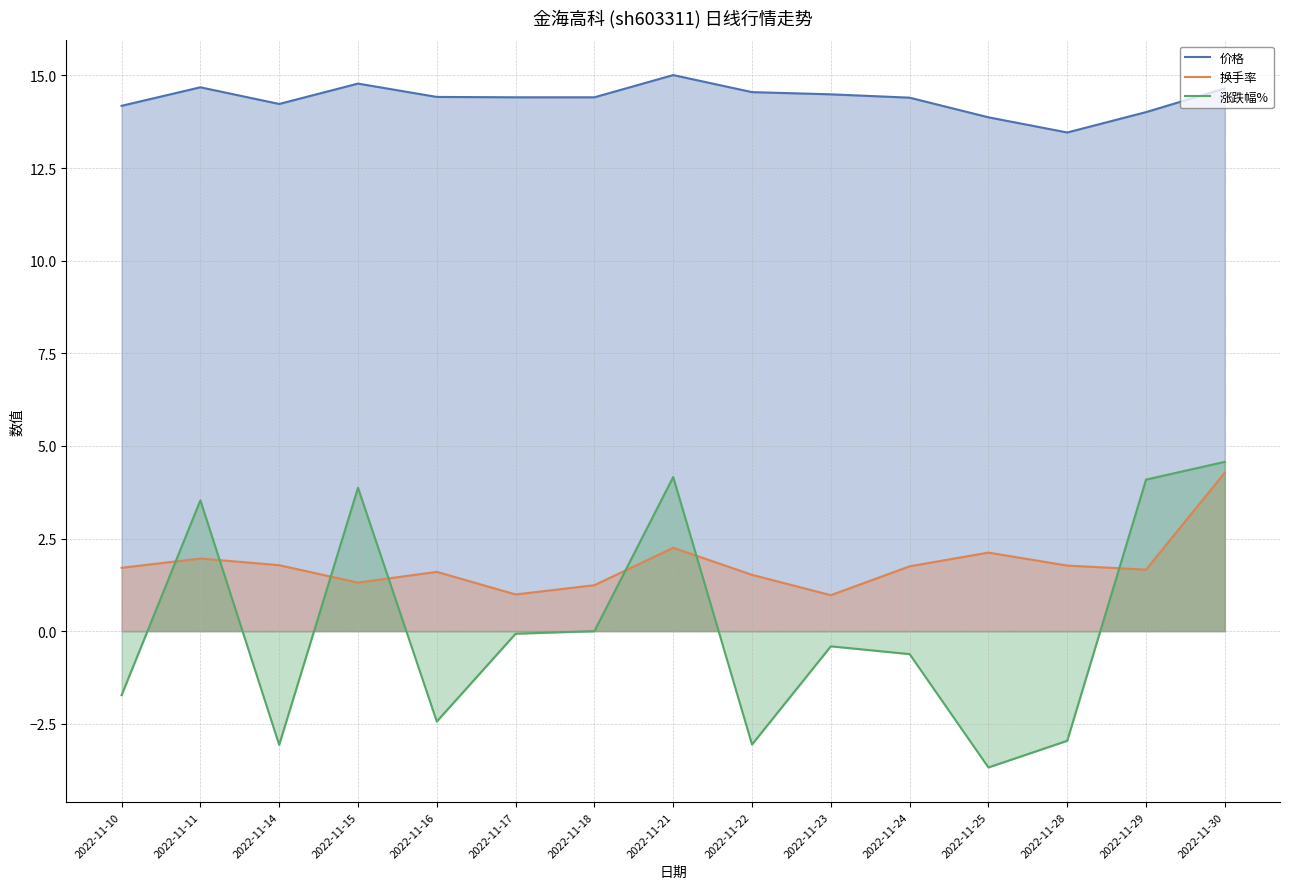

True or false: 换手率 and 价格 cross at least once.

False